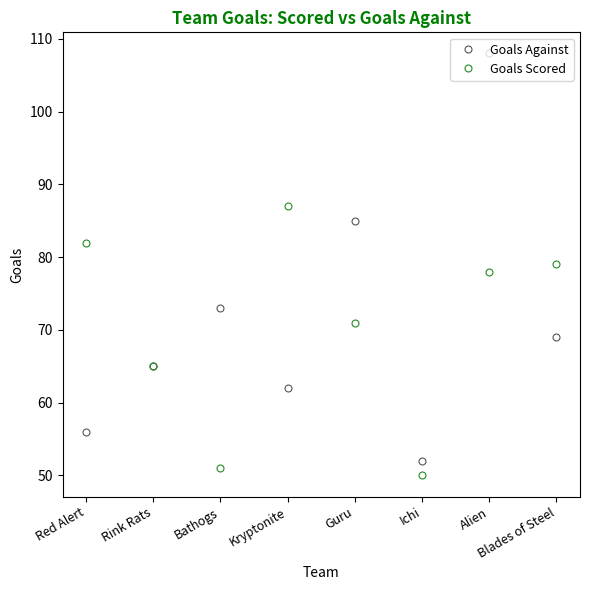

True or false: Goals Against has a value of 75 at Red Alert.

False